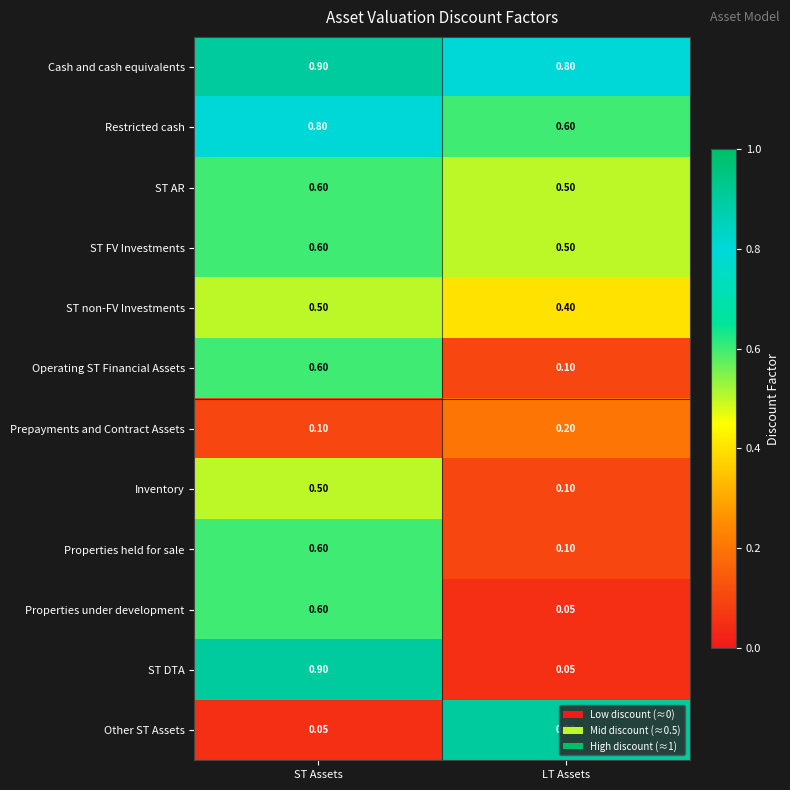

Rank the categories by Operating ST Financial Assets value from highest to lowest.

ST Assets, LT Assets